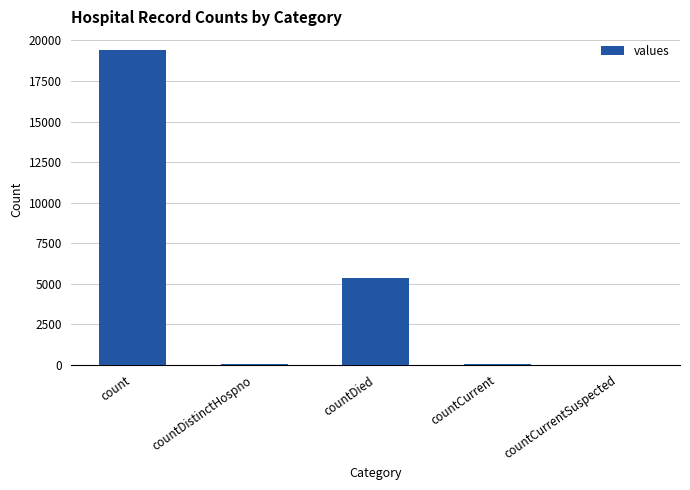

What is the sum of all values?

24875